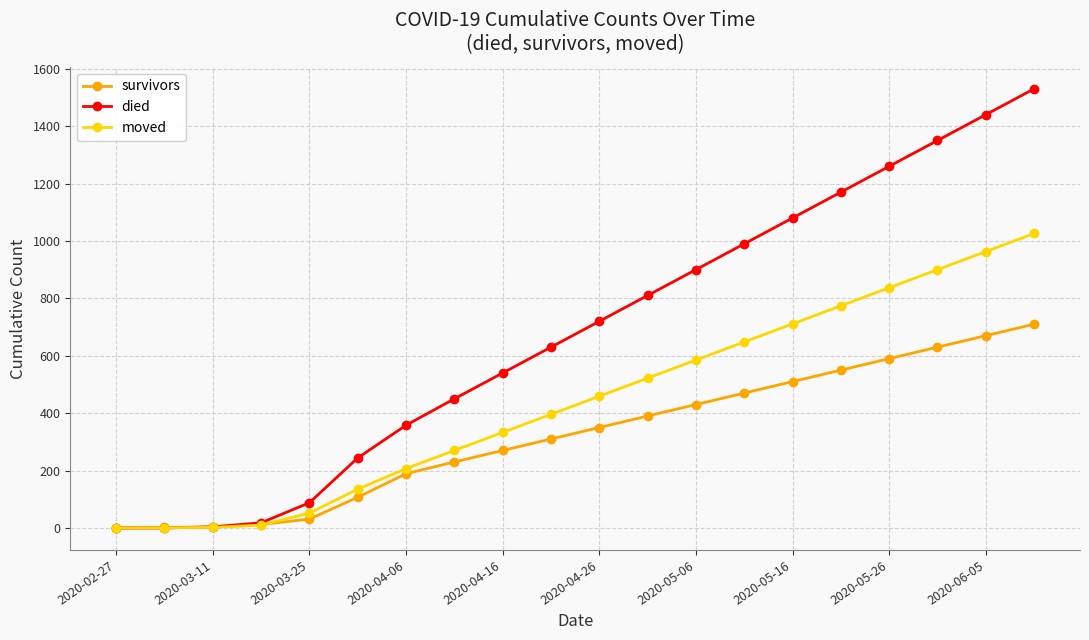

What is the difference between the maximum and minimum values in the died series?

1530